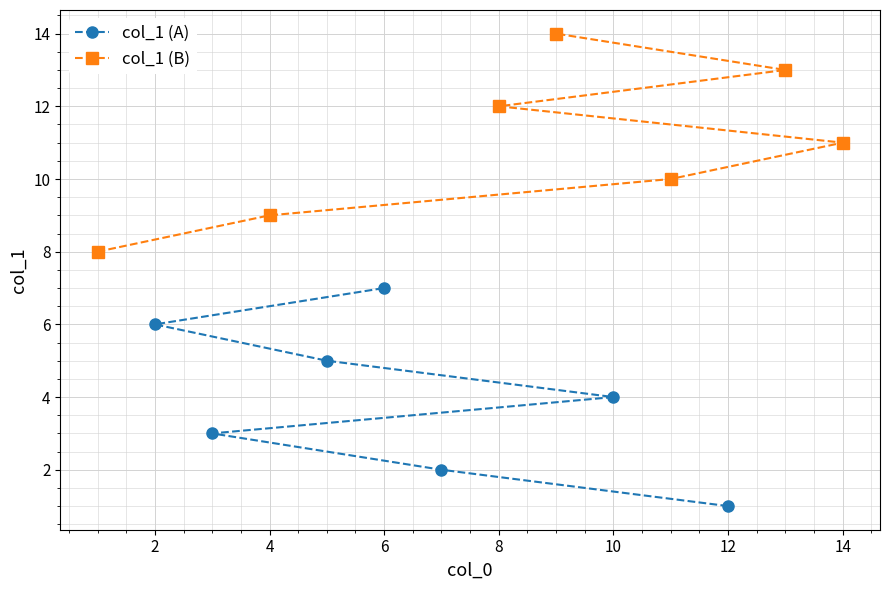

True or false: col_1 (B) has a value of 9 at 4.

True